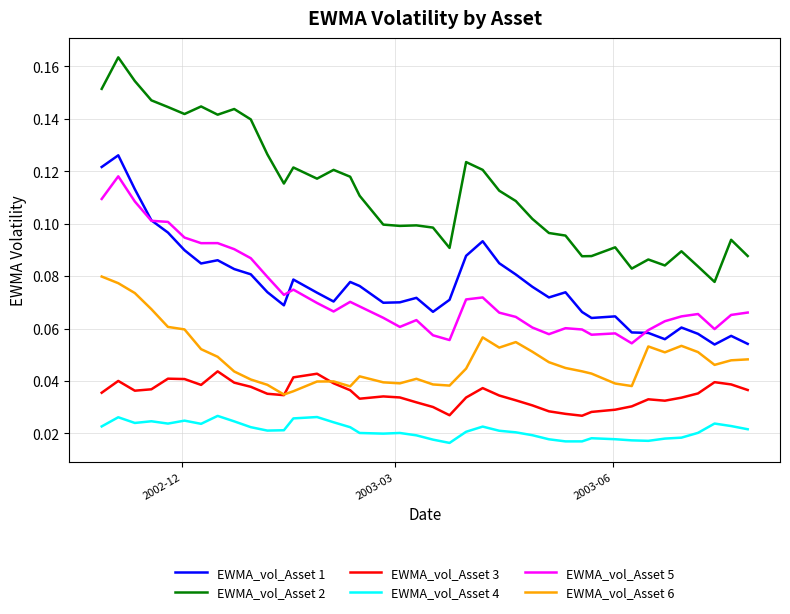

What are all the series names shown in the legend?

EWMA_vol_Asset 1, EWMA_vol_Asset 2, EWMA_vol_Asset 3, EWMA_vol_Asset 4, EWMA_vol_Asset 5, EWMA_vol_Asset 6